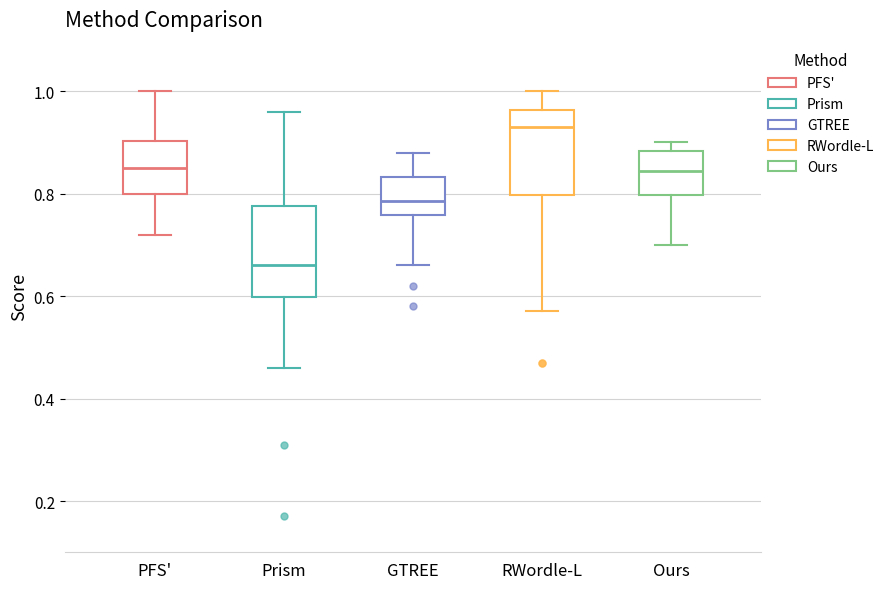

Where does the lower whisker of the box for PFS' end on the y-axis? The values are not printed on the chart, so give them approximately, as read against the axis.

0.72